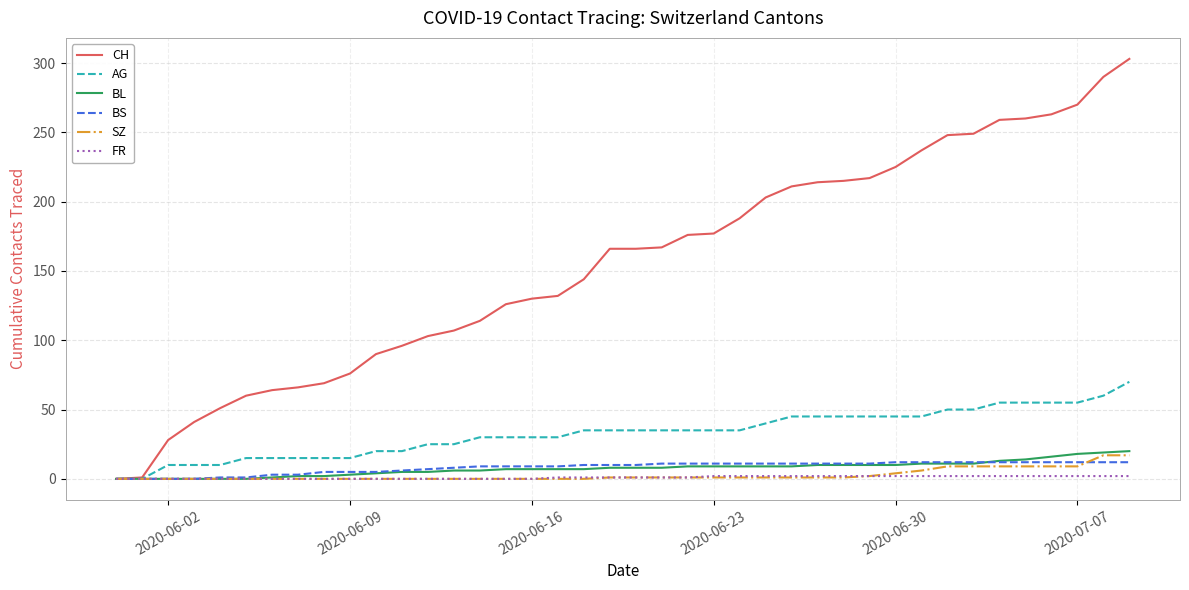

How many categories are shown in the chart?

40